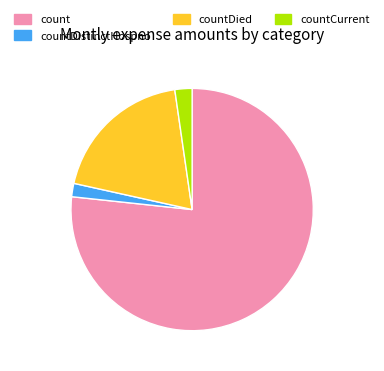

What is the smallest slice in the pie chart?

countDistinctHospno